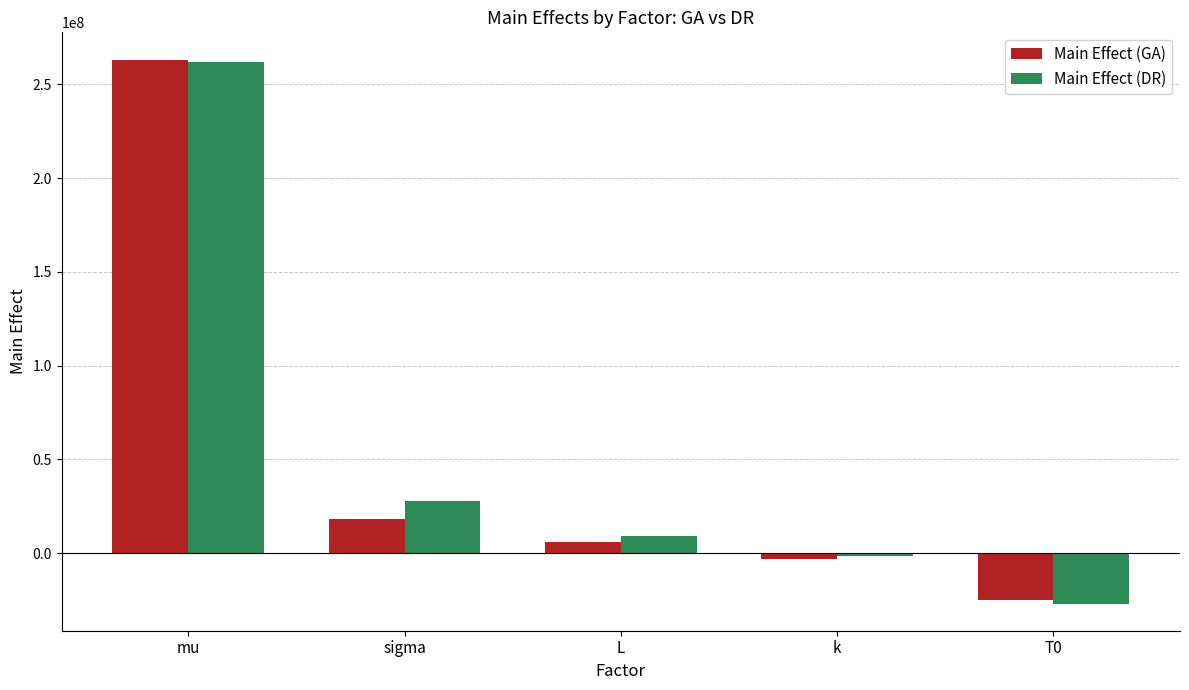

Is the value of Main Effect (GA) at L greater than the value of Main Effect (DR) at mu?

No